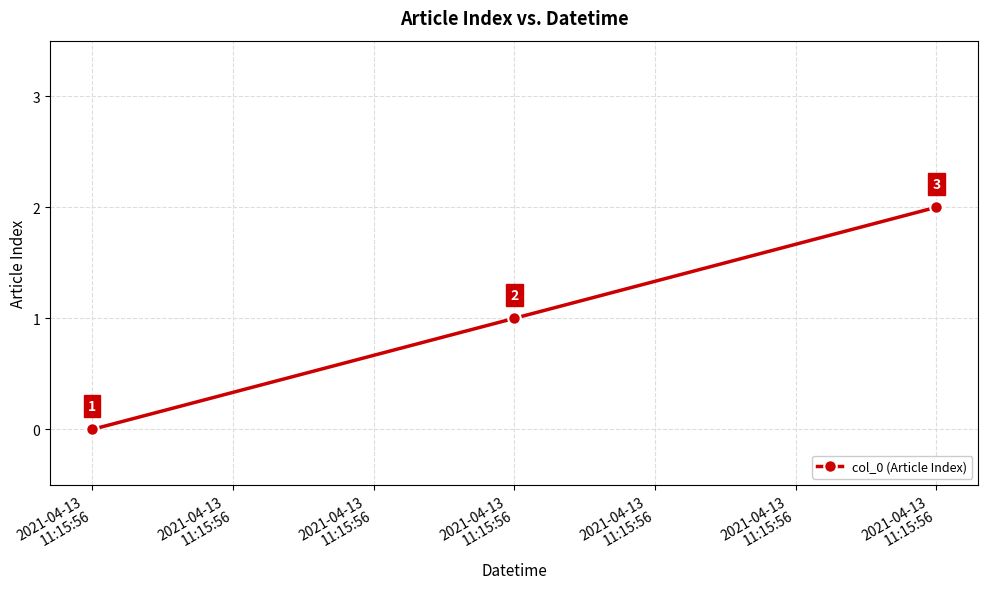

What is the difference between the maximum and second lowest values?

1